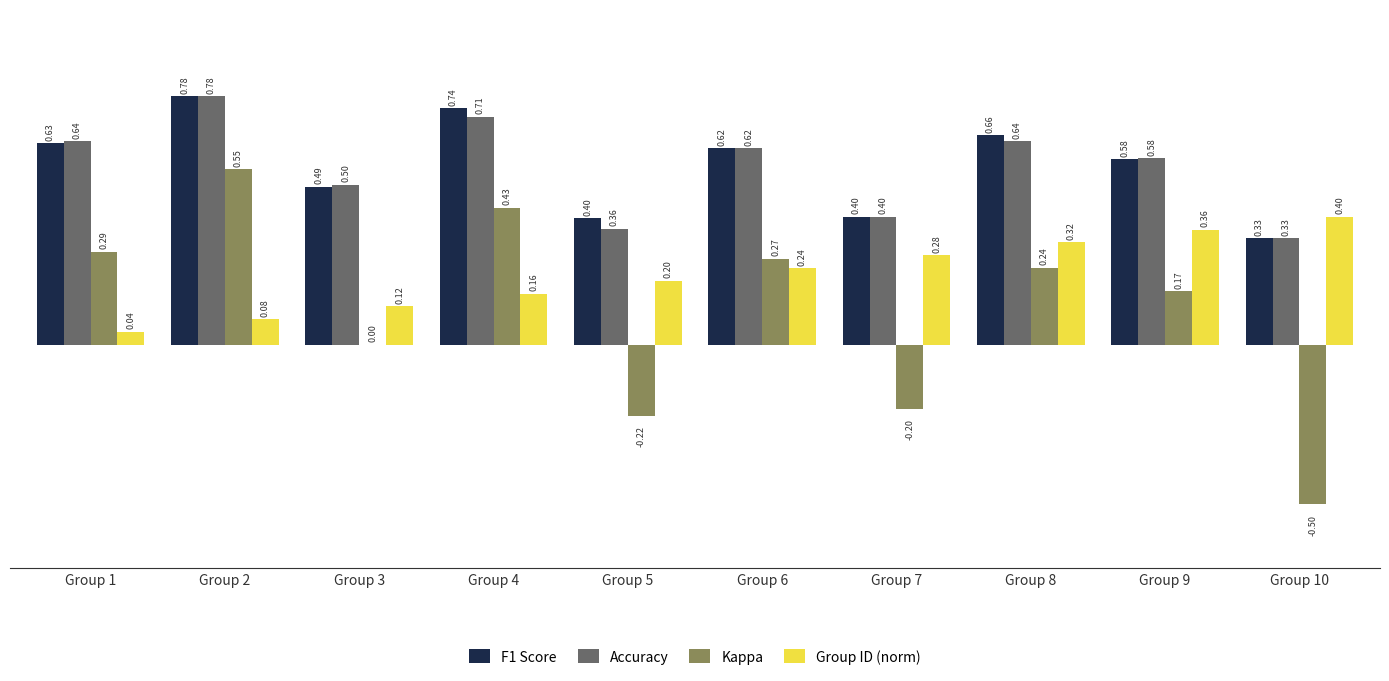

How many groups of bars are there?

10